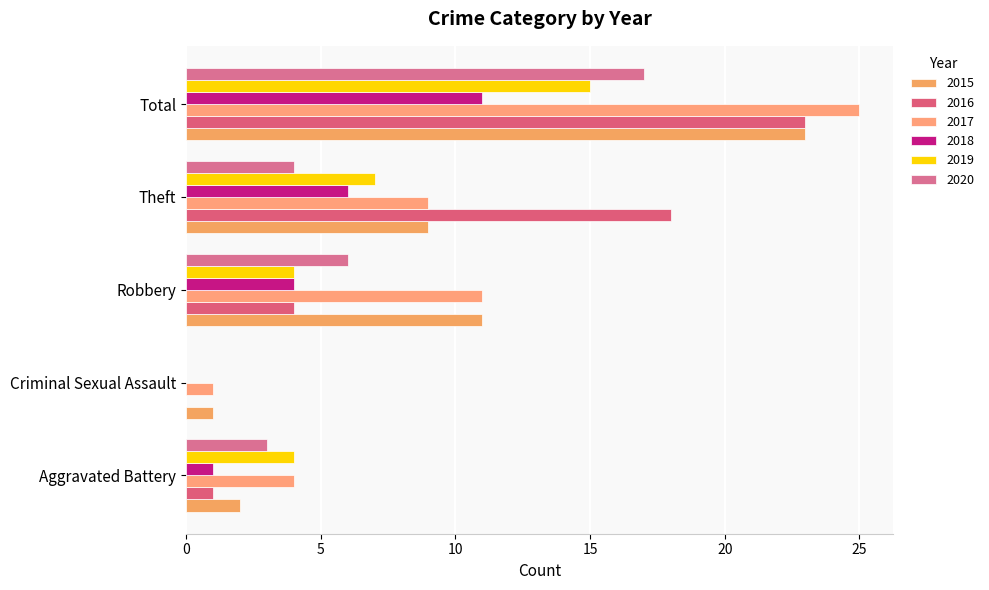

How many distinct data groups are displayed?

6